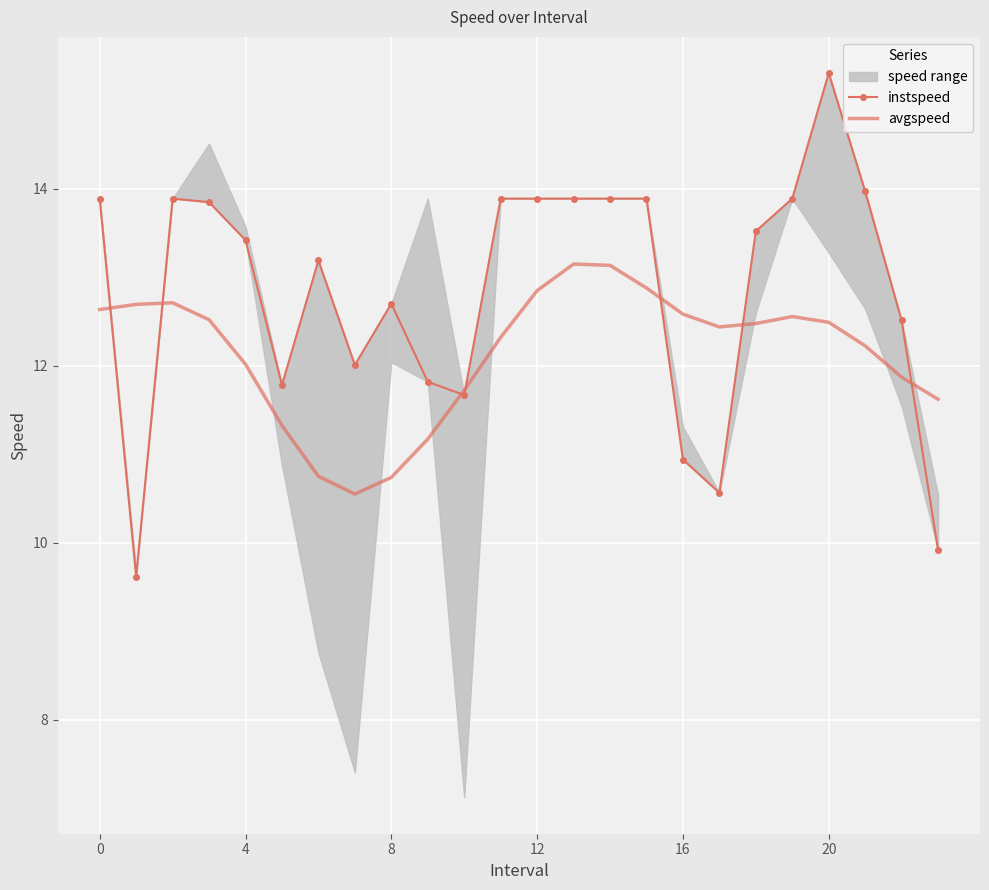

Is the value of instspeed at 12 greater than the value of avgspeed at 13?

Yes